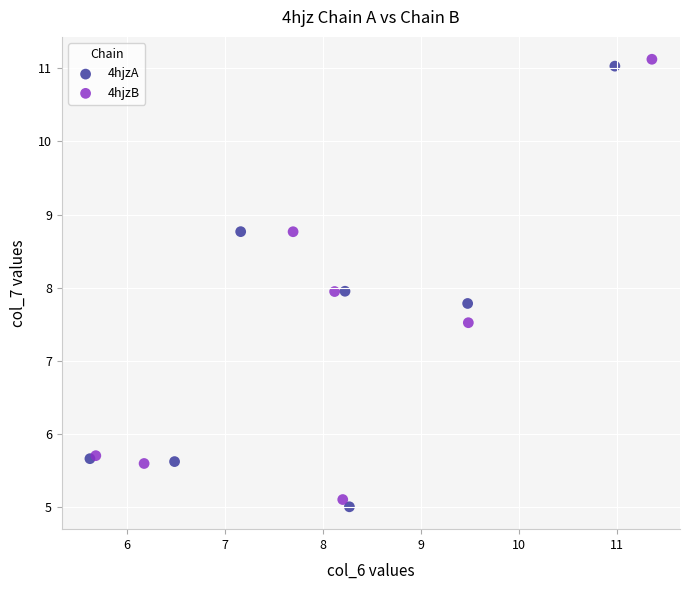

Which series has the widest spread of Y values?

4hjzA